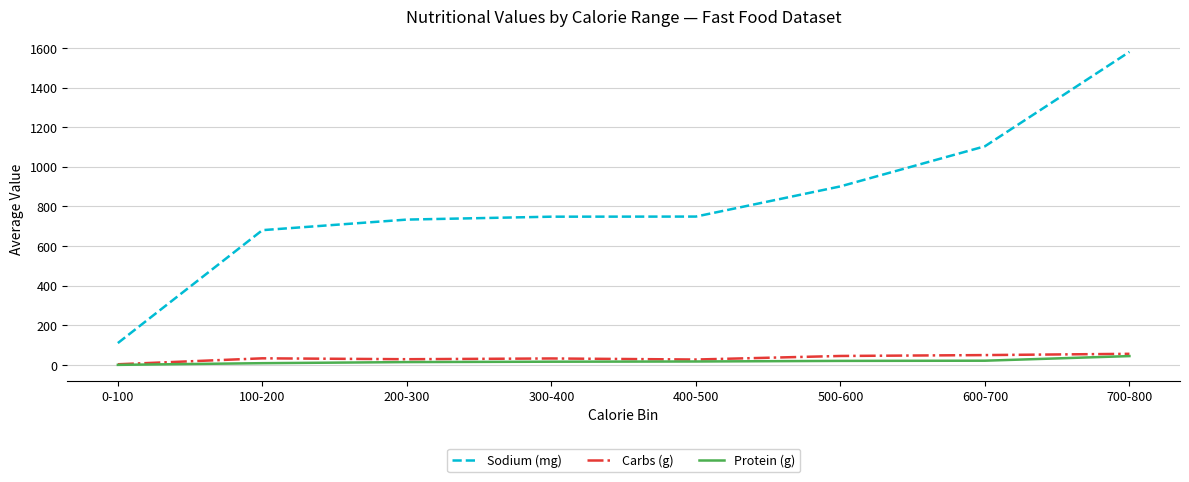

How many series are shown in this chart?

3